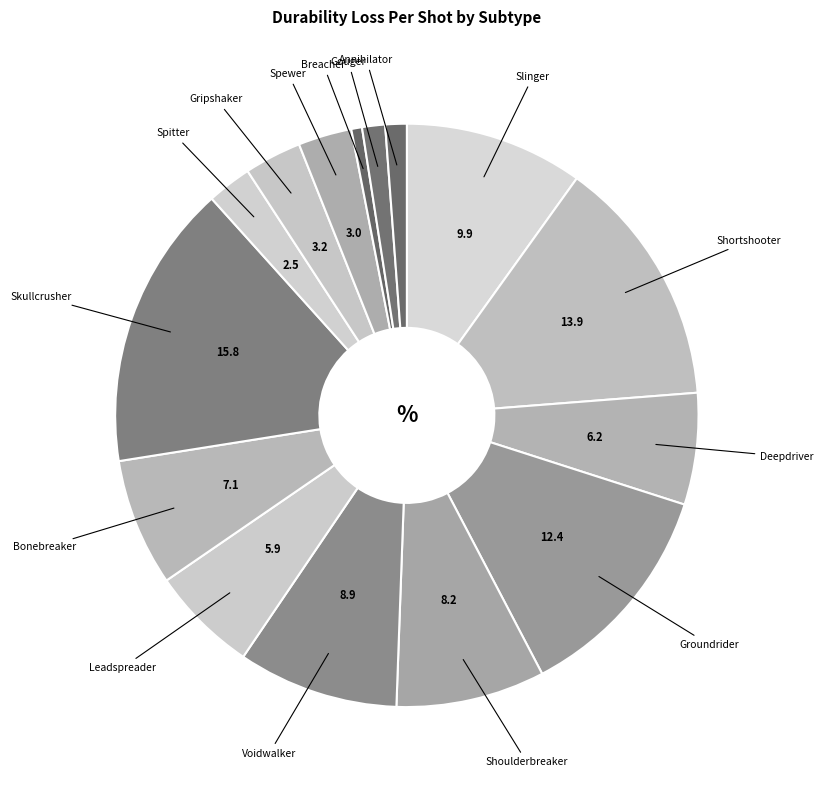

How many segments does this pie chart have?

15